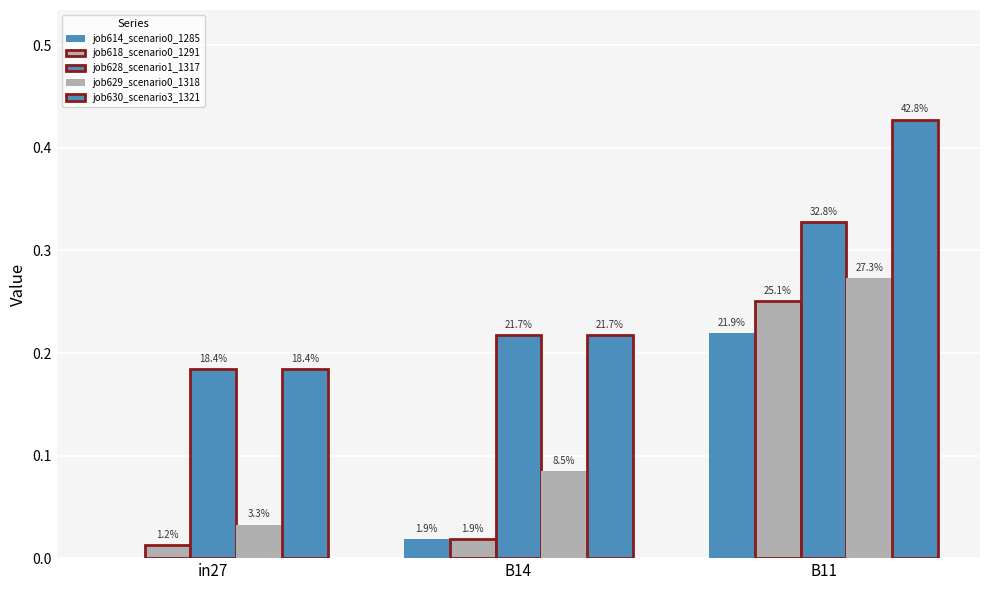

How many groups of bars are there?

3